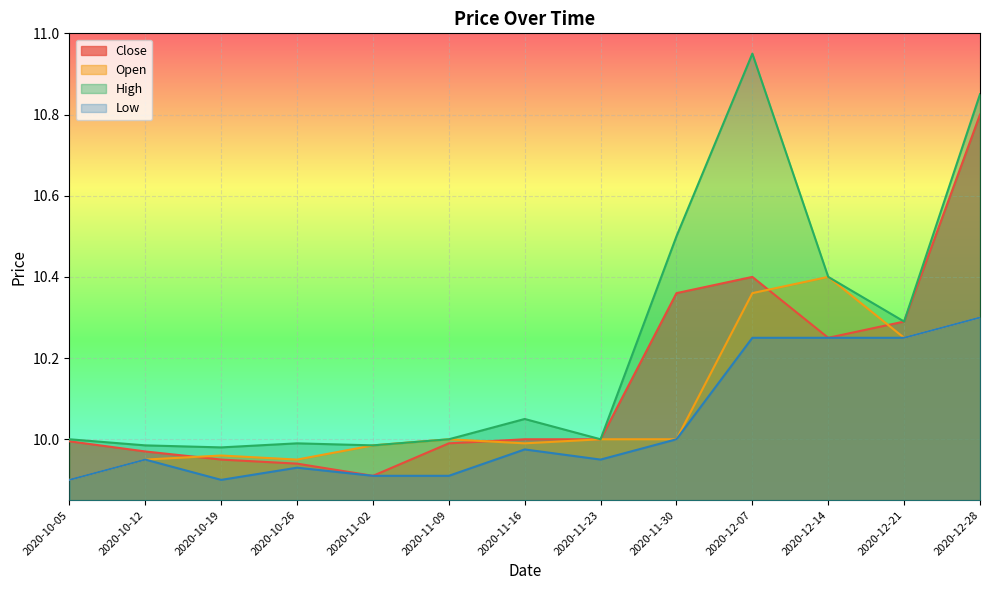

At which category does Close reach its first local valley?

2020-11-02